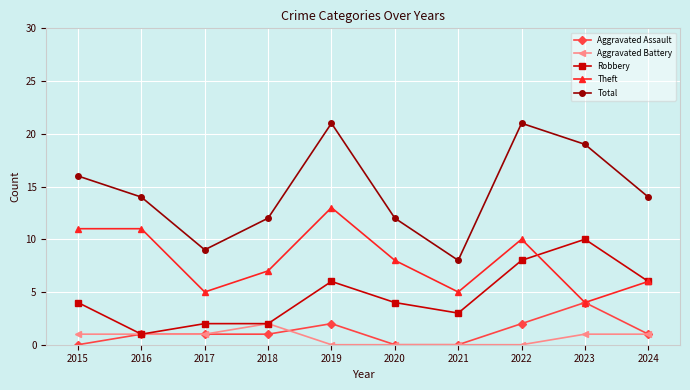

Which series changed the most between 2017 and 2018?

Total